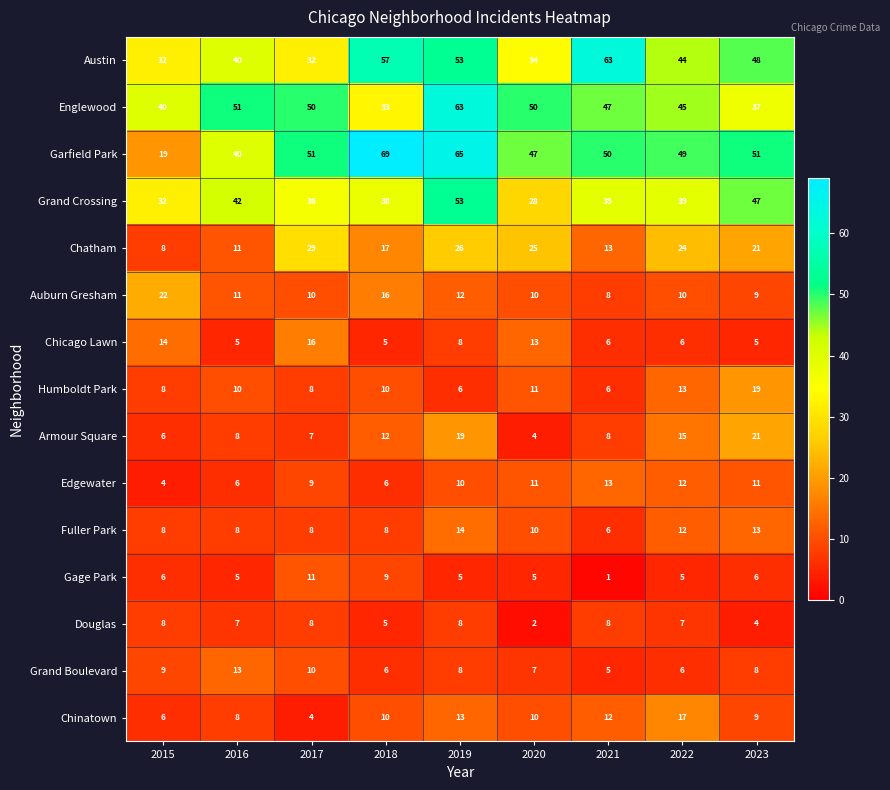

How many series are shown in this chart?

15